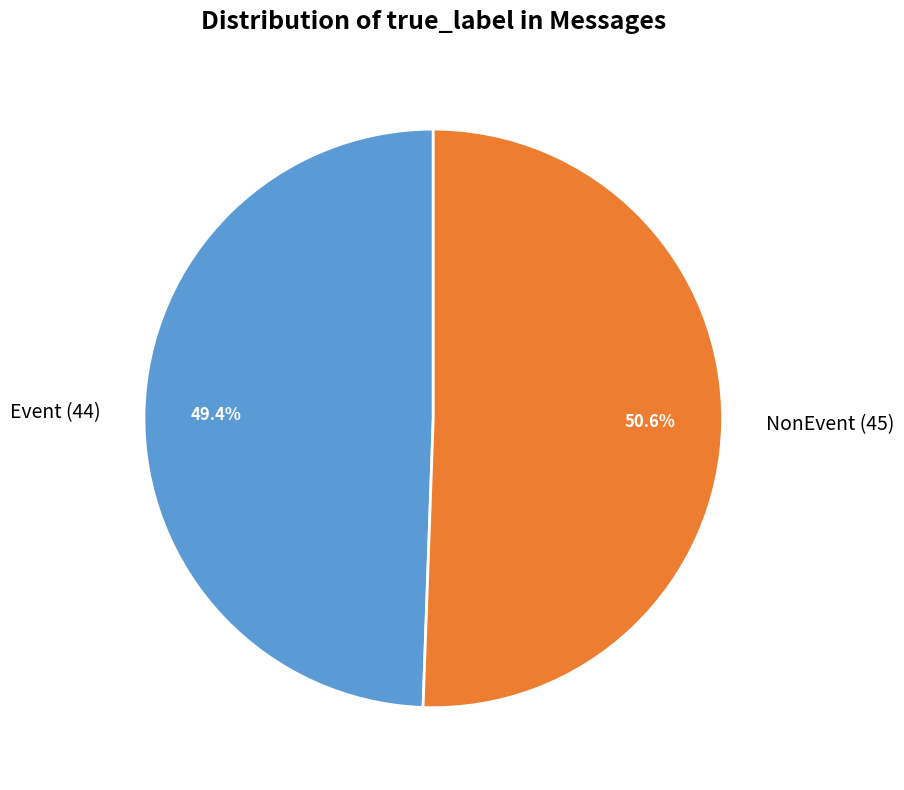

The Event slice represents 43% of the pie. True or false?

False